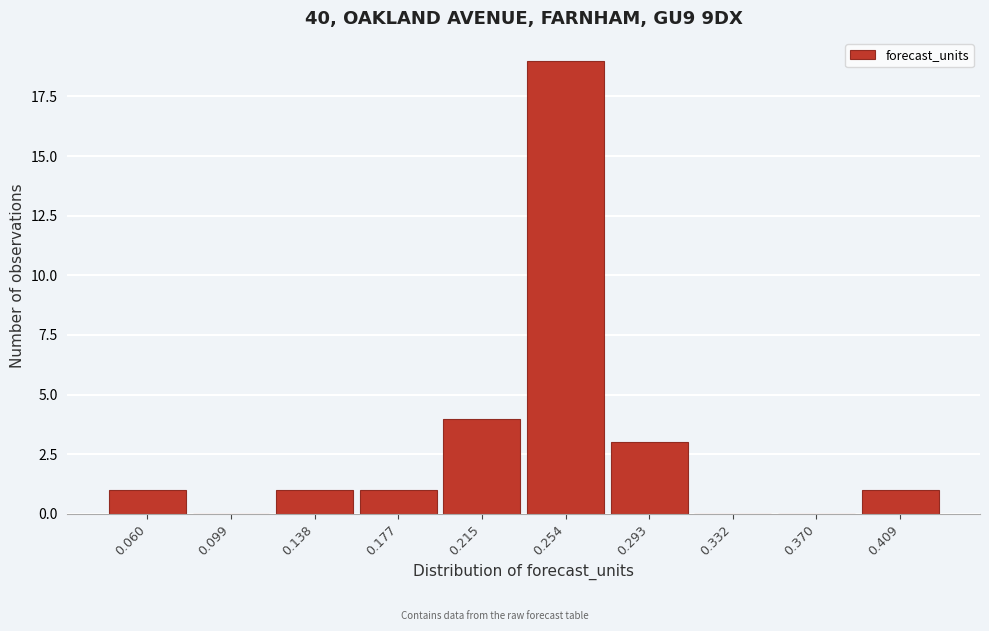

Reading right to left, list all the values displayed in this chart.

0.409=1	0.370=0	0.332=0	0.293=3	0.254=19	0.215=4	0.177=1	0.138=1	0.099=0	0.060=1